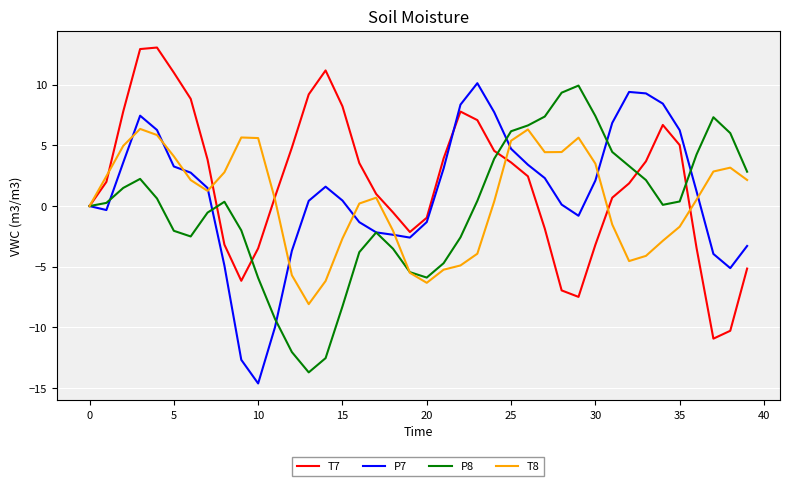

What is the smallest value displayed?

-14.6